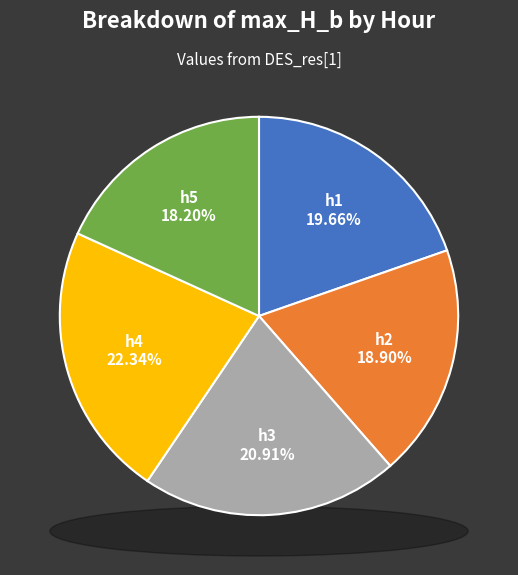

Rank the categories by value from highest to lowest.

h4, h3, h1, h2, h5